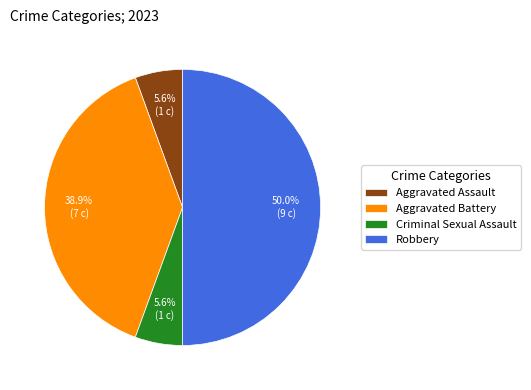

True or false: Robbery accounts for 50% of the total.

True